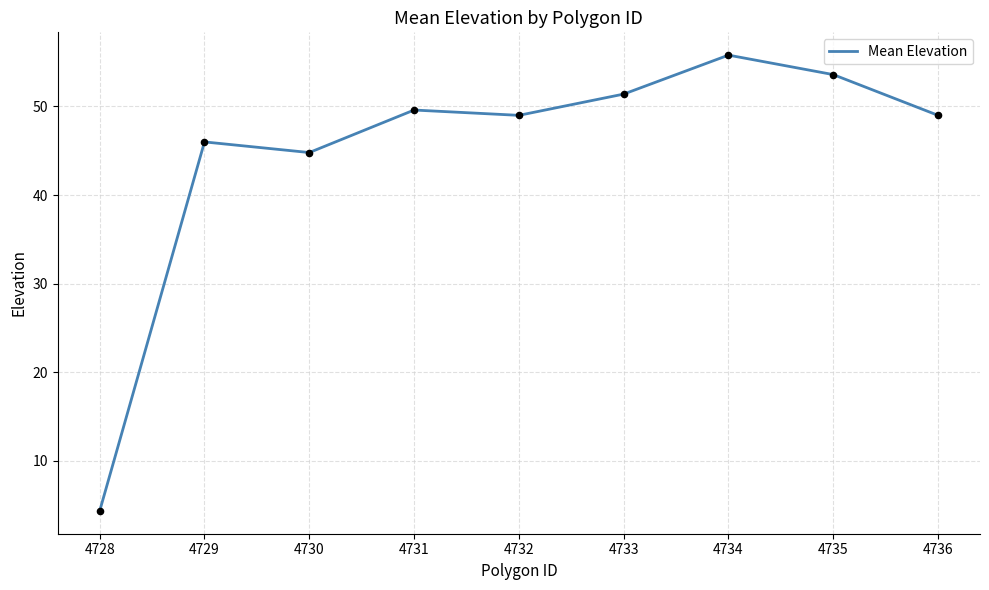

What is the ratio of the value at 4733 to the value at 4732?

1.0